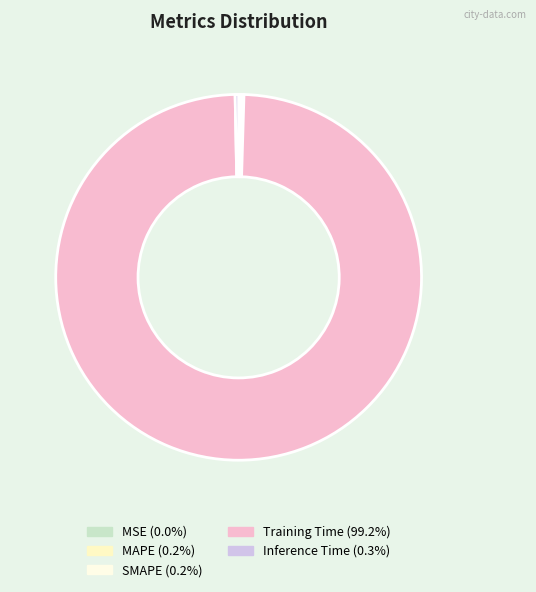

What is the largest slice in the pie chart?

Training Time